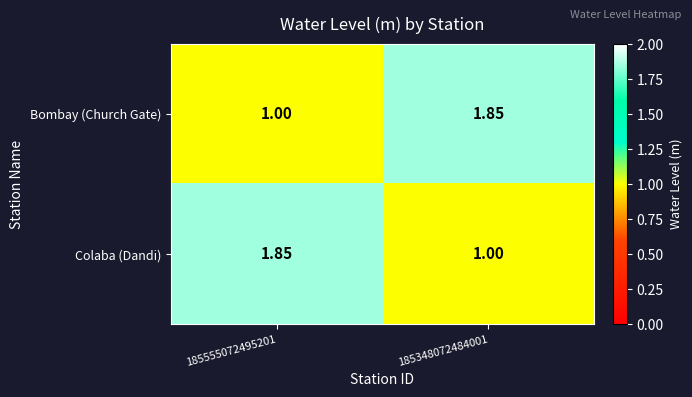

Rank the series at 185348072484001 from highest to lowest value.

Bombay (Church Gate), Colaba (Dandi)